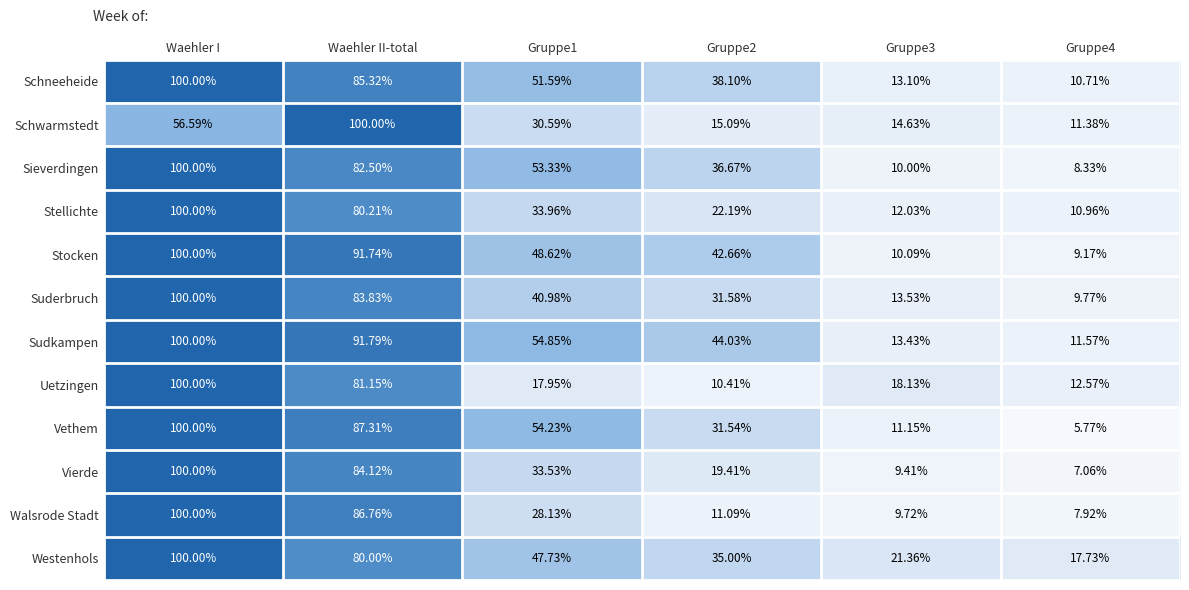

How many distinct data groups are displayed?

12